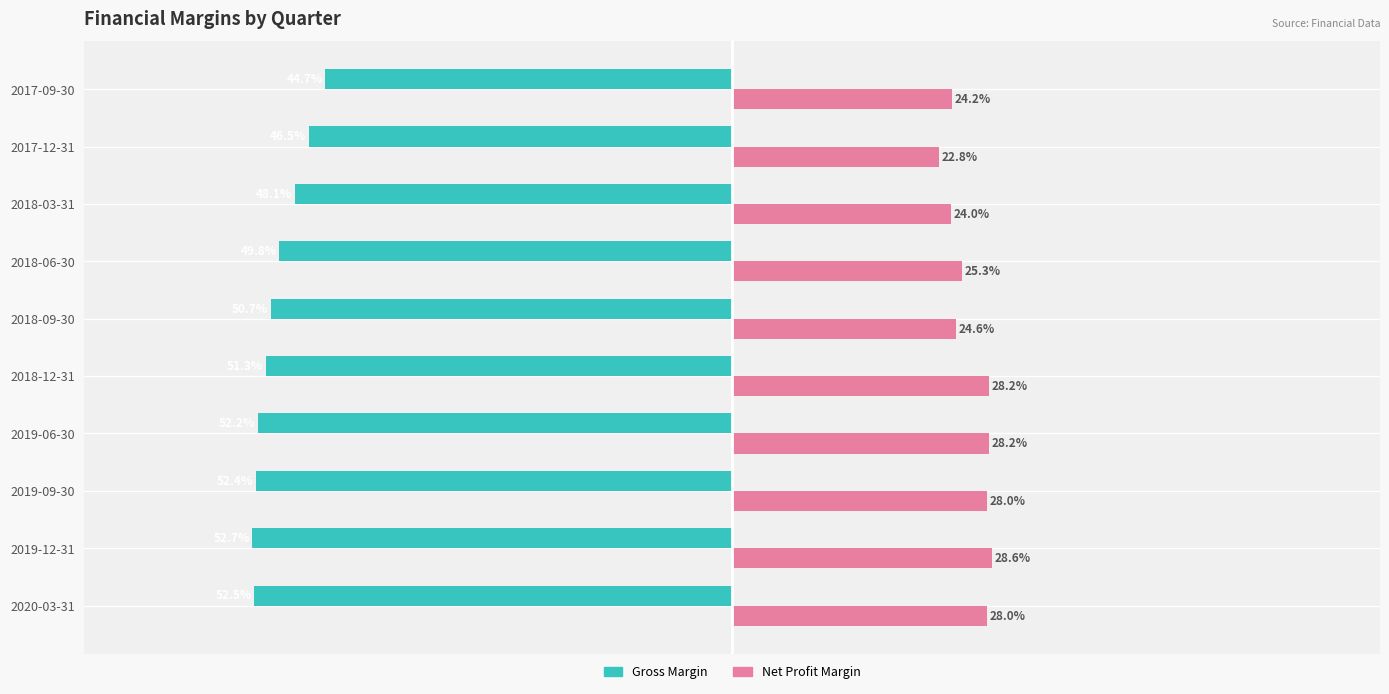

Which category has the highest value across all series?

2019-12-31